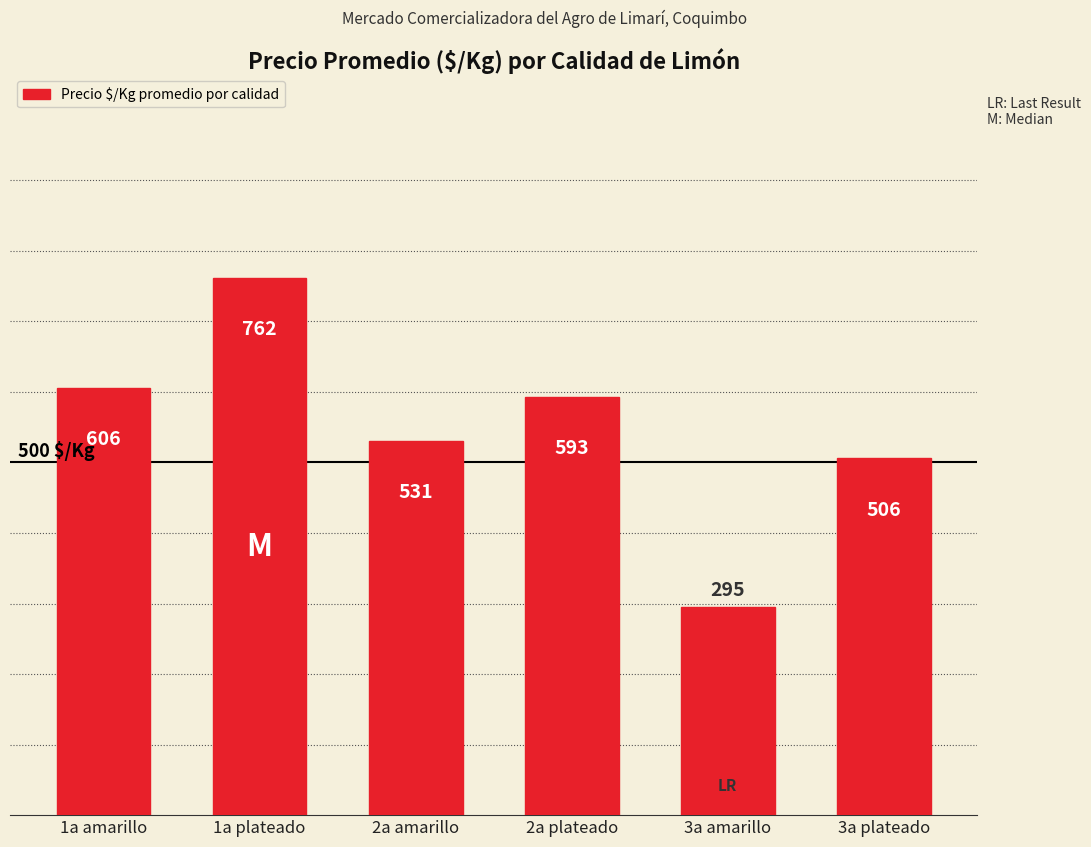

What is the sum of all values?

3293